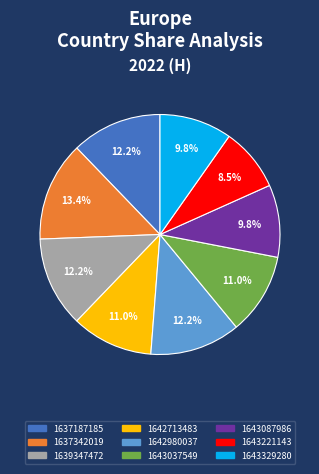

True or false: 1643221143 accounts for 15% of the total.

False